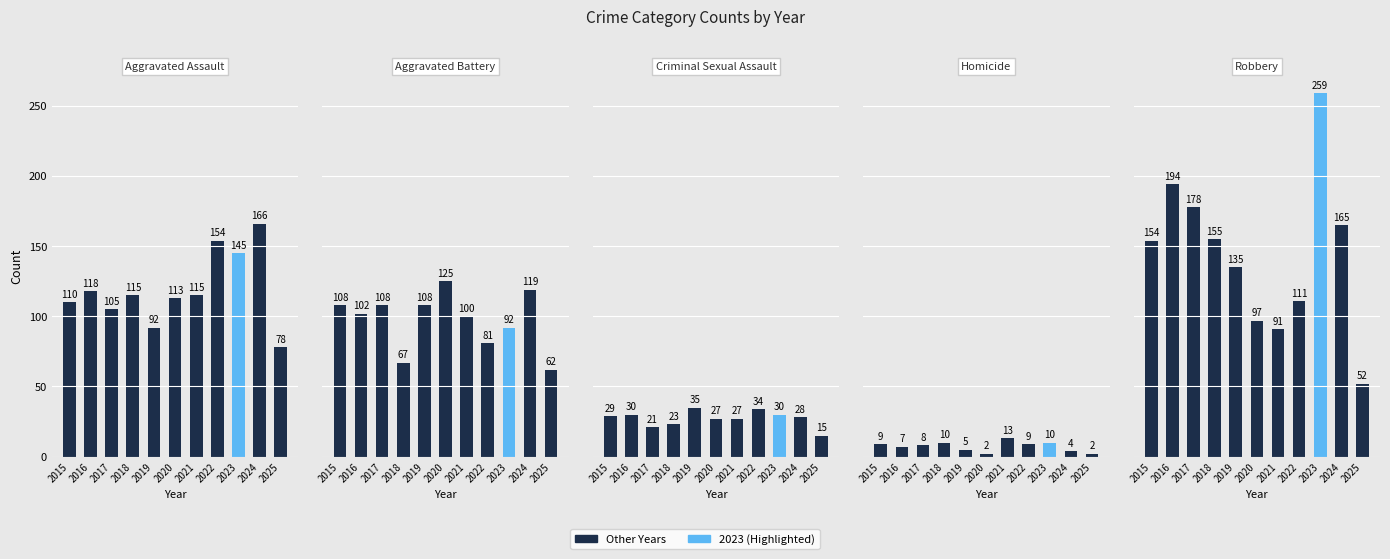

At which label does Robbery first exceed 154?

2016